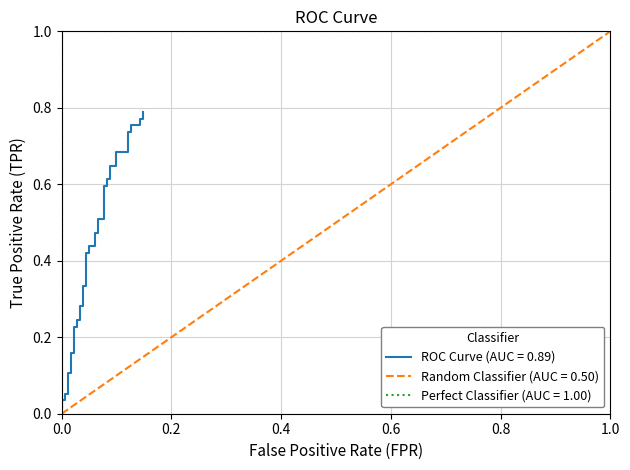

What is the difference between the maximum and minimum values?

0.8